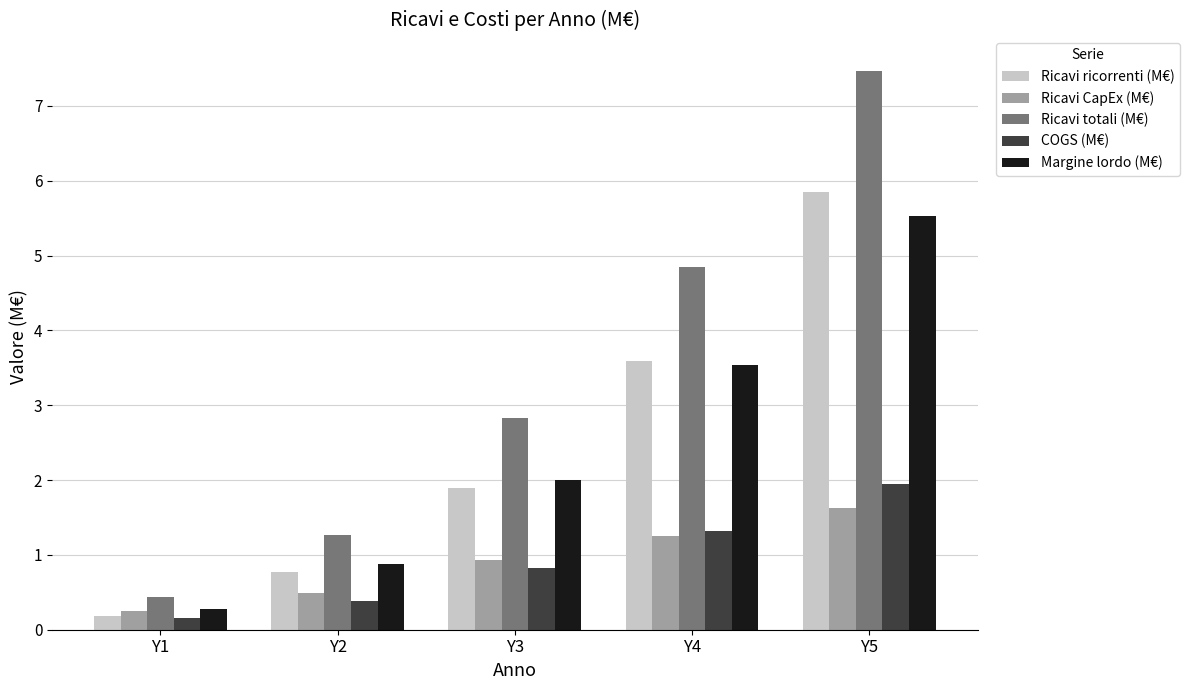

Which label corresponds to the largest value in the chart?

Y5